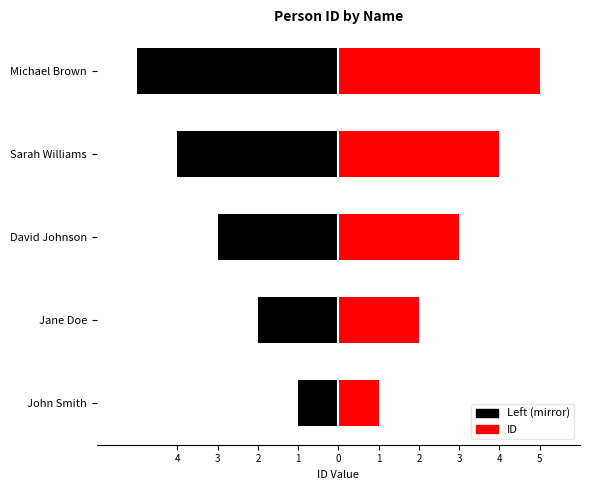

Which series has the largest total across all categories?

ID